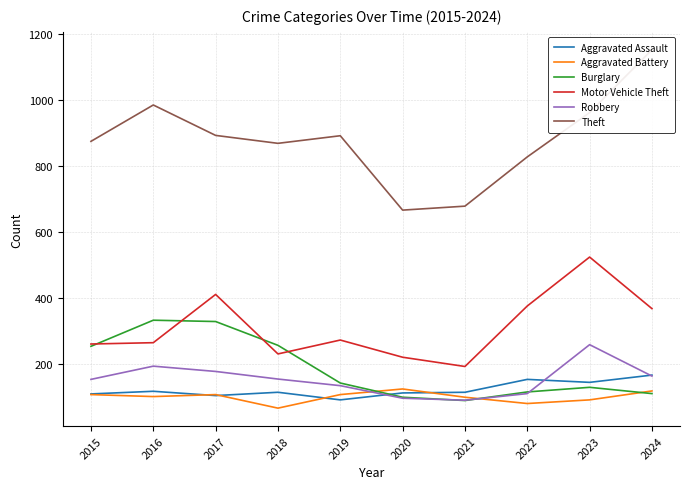

What is the total value across all series at 2022?

1665